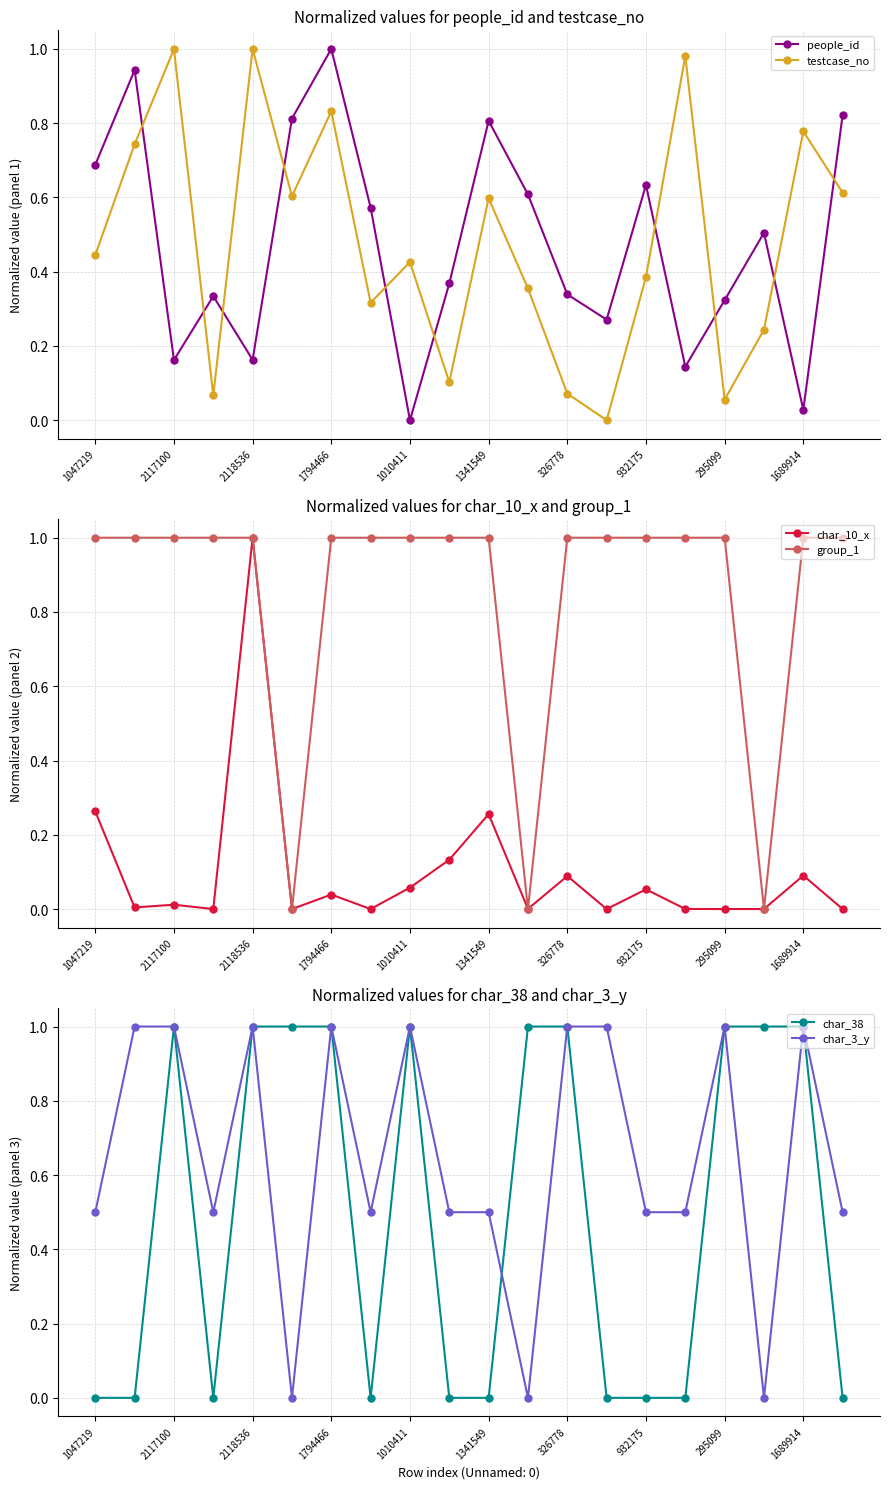

The value of testcase_no at 295099 is 0.0. True or false?

False